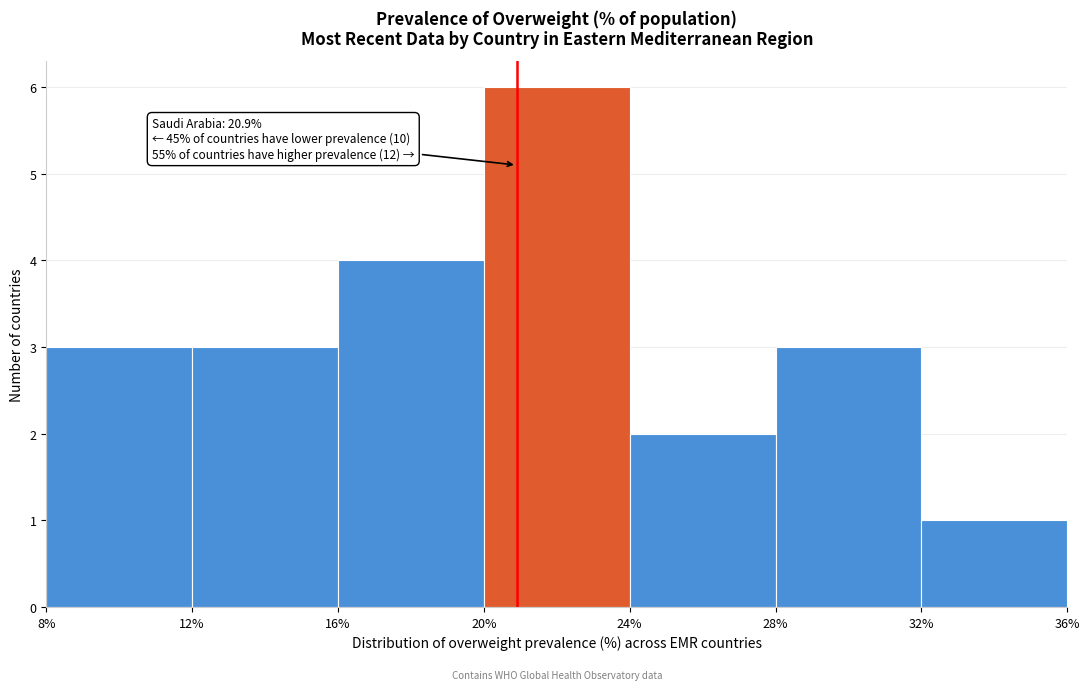

Which range on the x-axis has the tallest bar?

20% to 24%